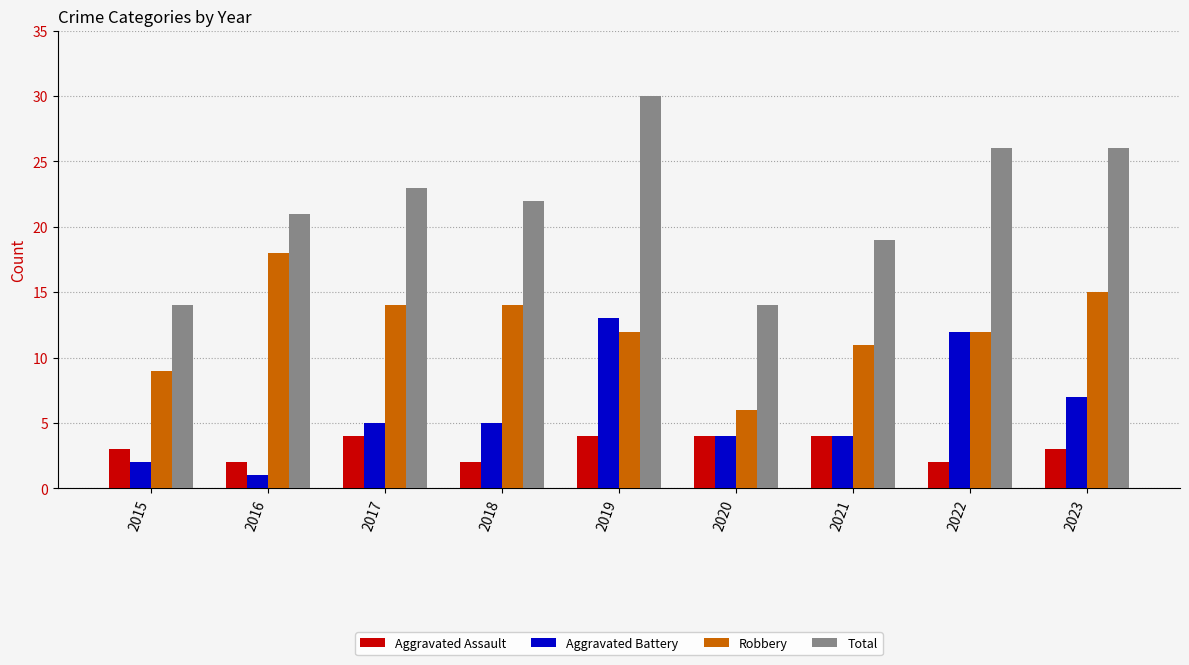

What is the total value across all series at 2020?

28